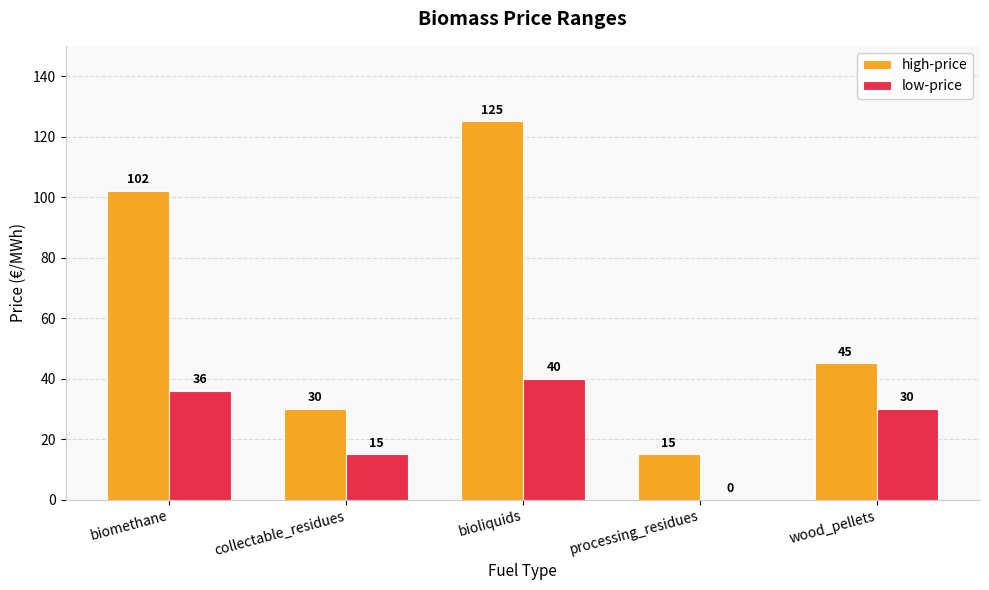

Which series changed the most between biomethane and collectable_residues?

high-price